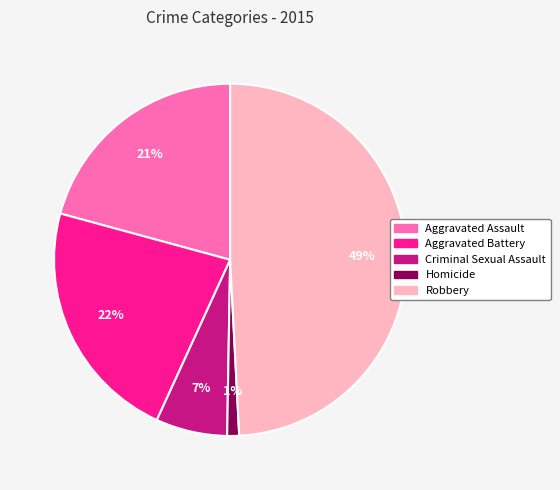

To the nearest percent, what percentage of the pie is Robbery?

49%